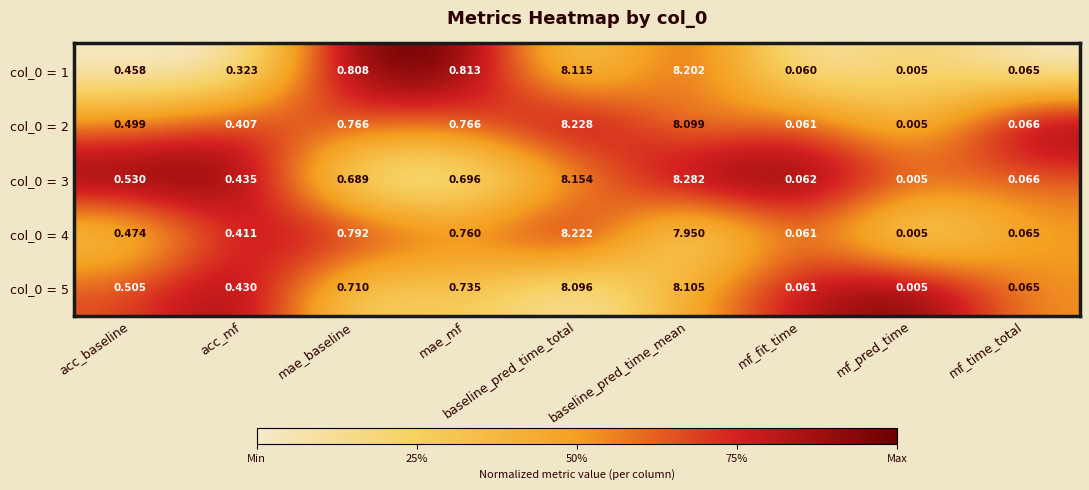

At which category is the sum across all series the highest?

baseline_pred_time_total